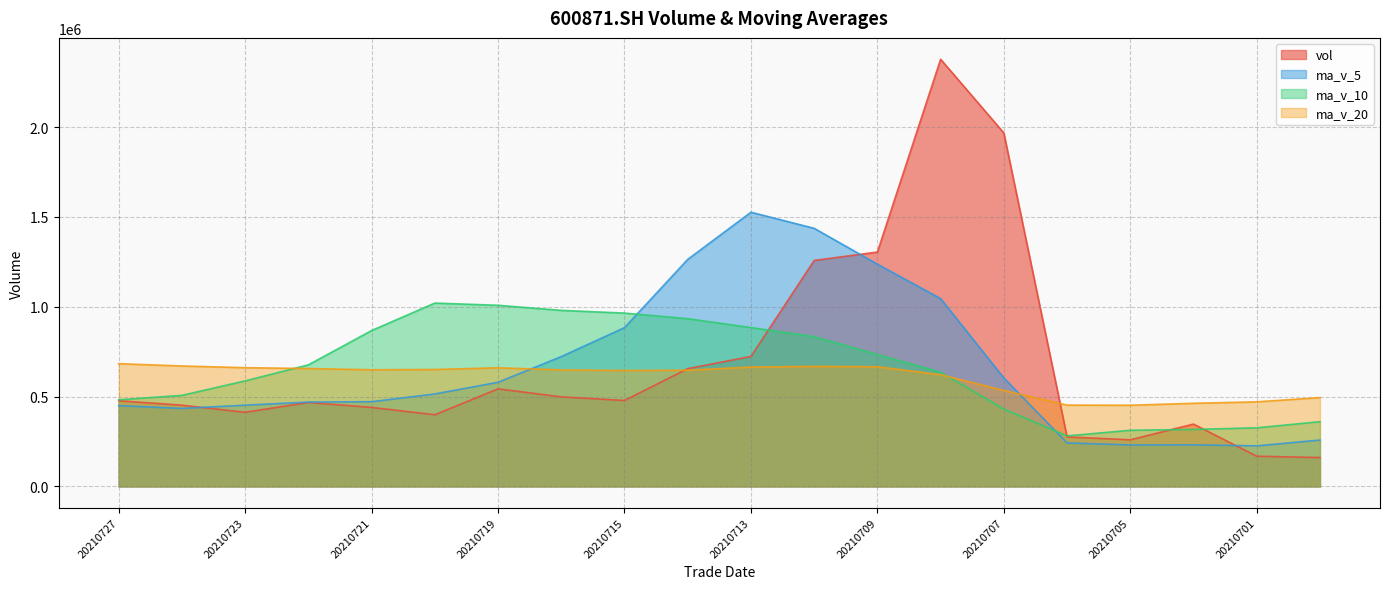

Which series has the widest spread of values?

vol